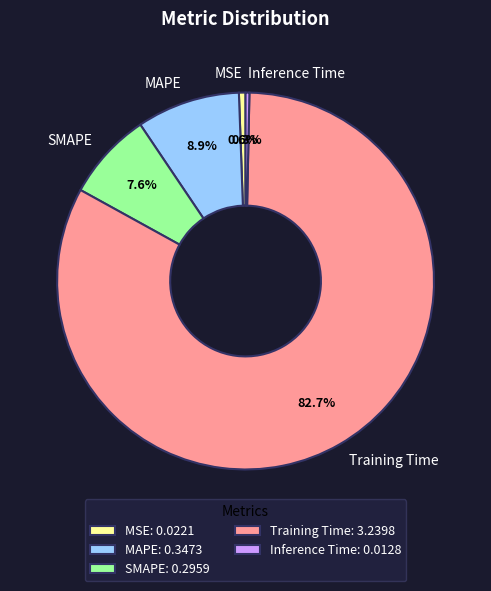

How many slices are in this pie chart?

5